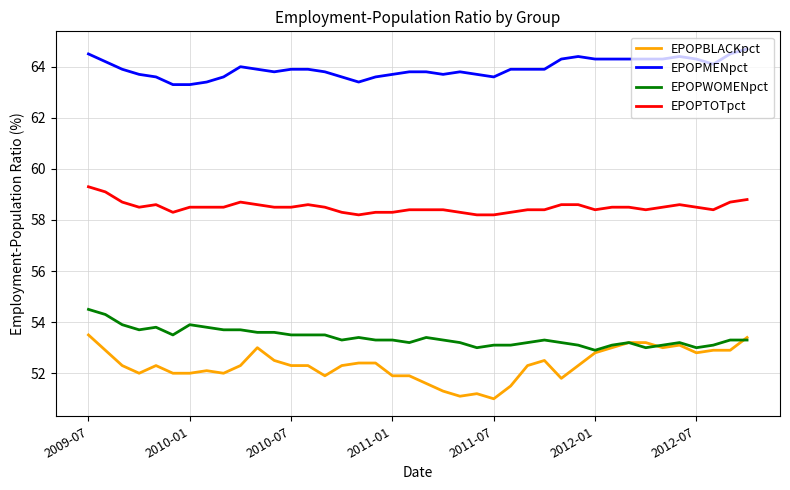

Does the chart have visible grid lines?

Yes